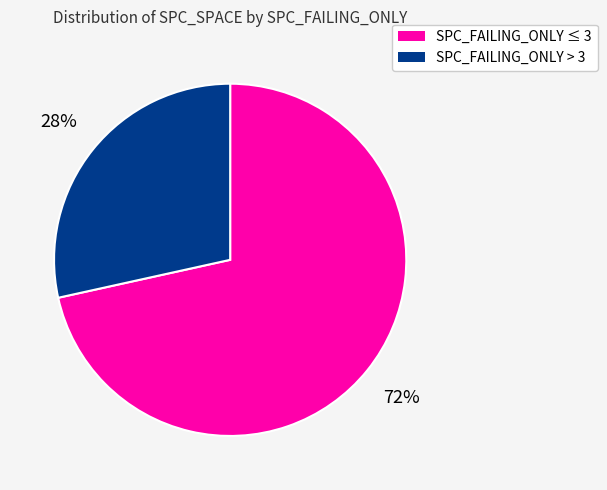

Is there a majority slice in this chart?

Yes